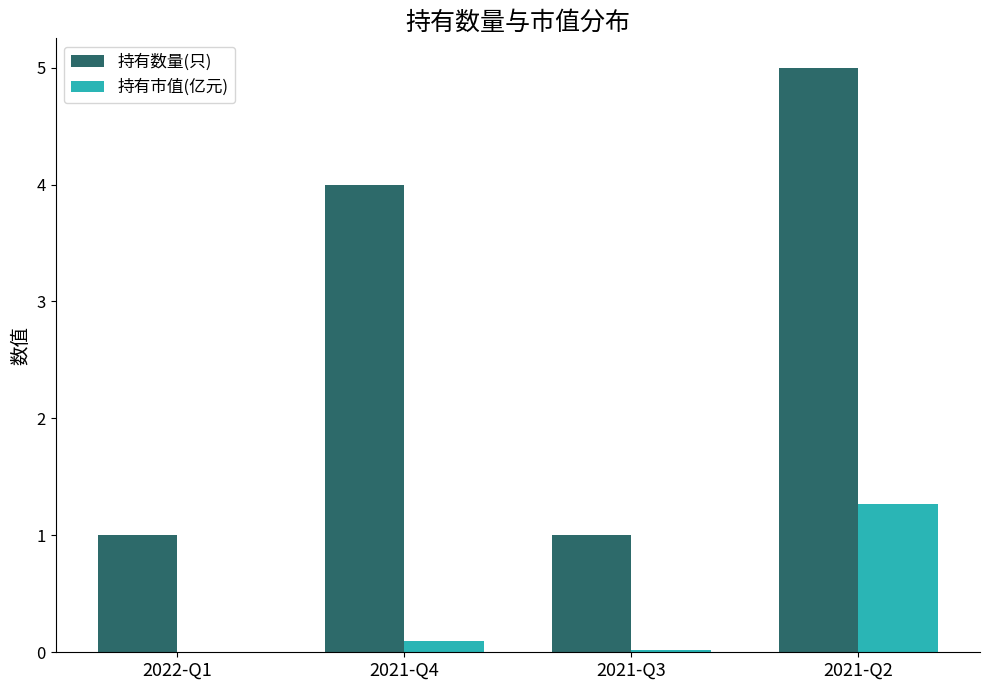

Which series has the largest total across all categories?

持有数量(只)